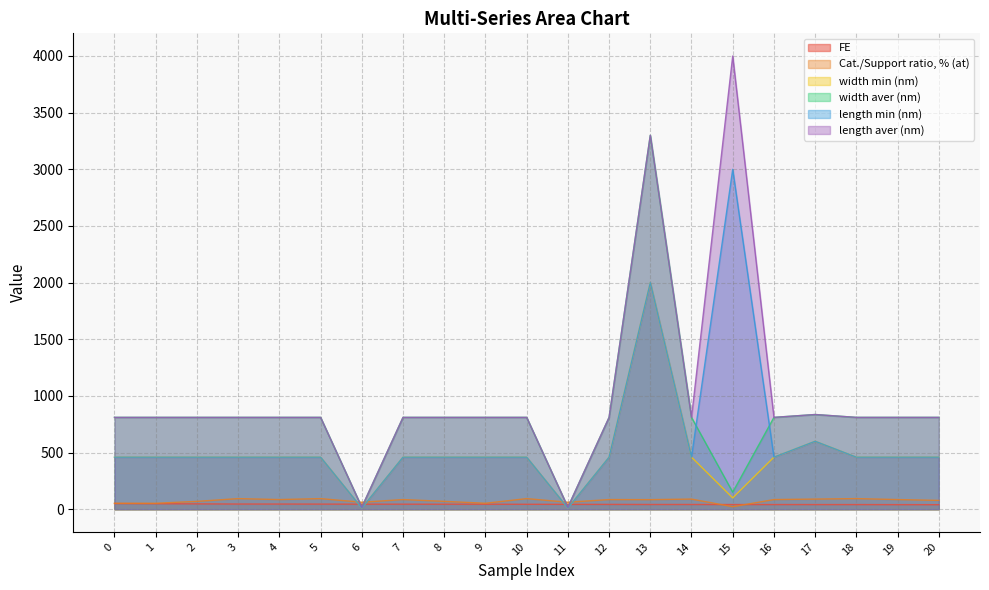

In width min (nm), how many points are higher than both neighbors (excluding endpoints)?

2